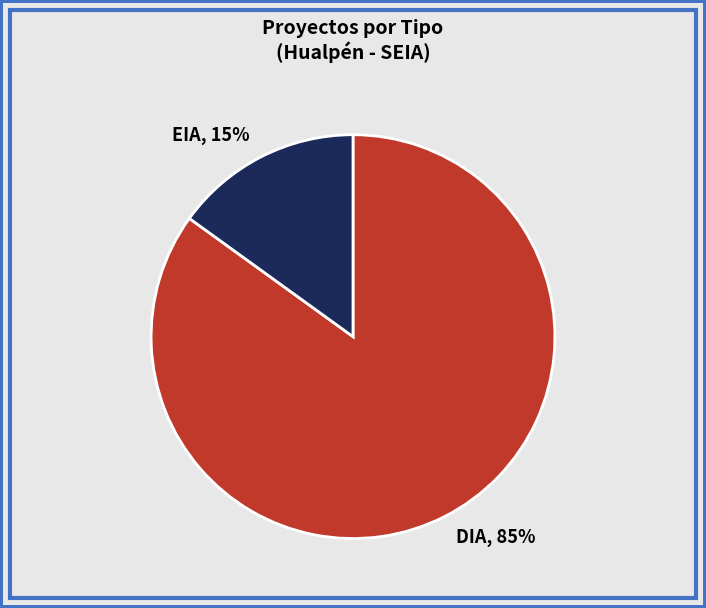

Rank the categories by value from highest to lowest.

DIA, EIA